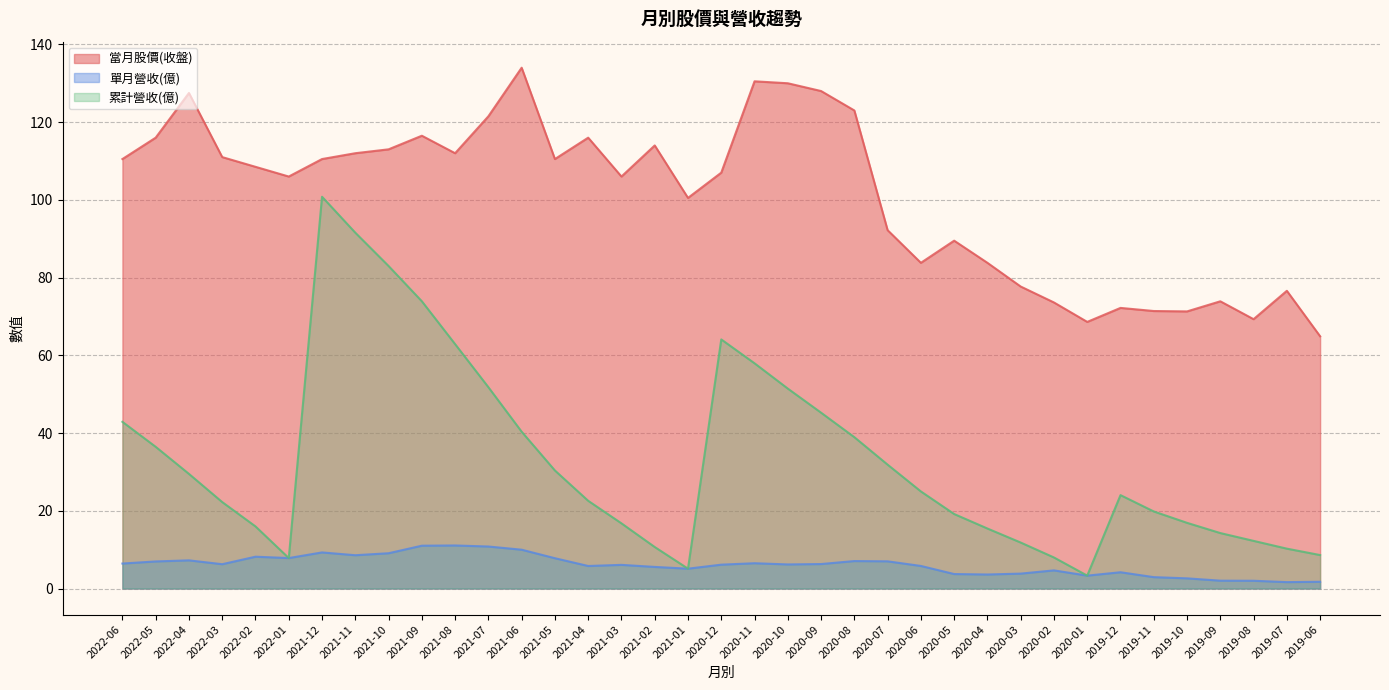

Where is the first local maximum for 累計營收(億)?

2021-12